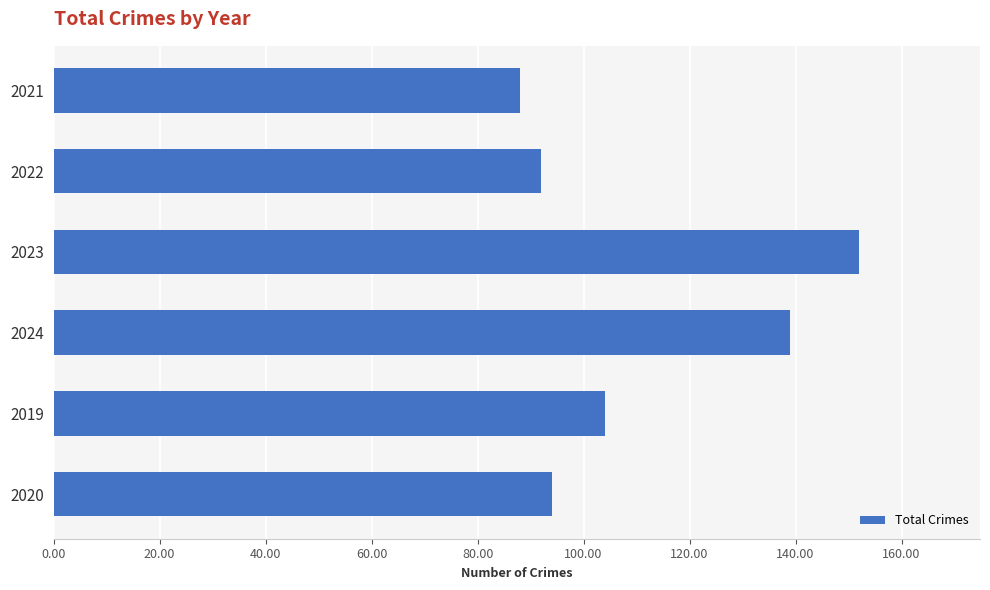

What position from the top is 2024?

4